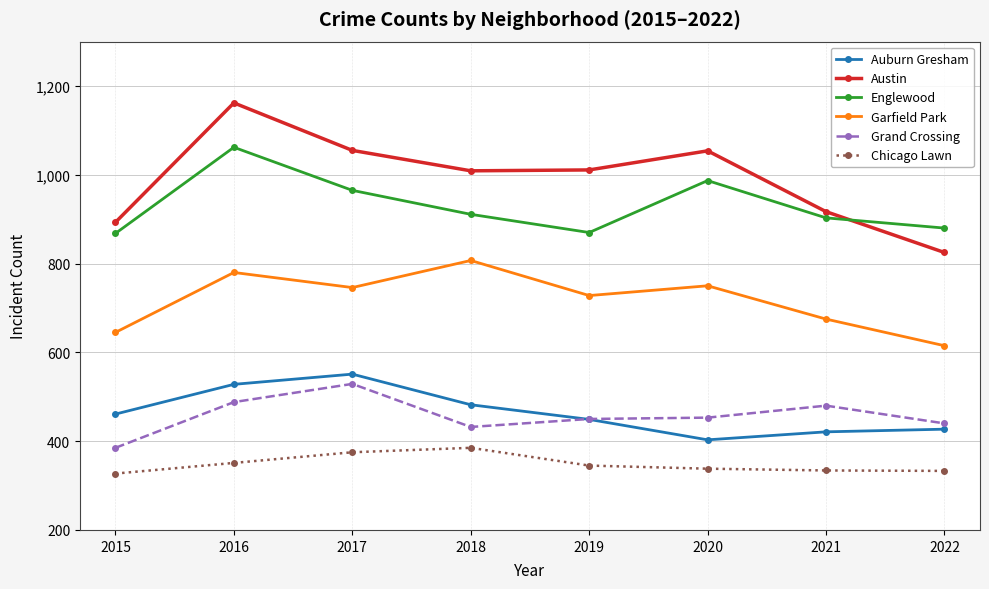

In Grand Crossing, how many points are higher than both neighbors (excluding endpoints)?

2